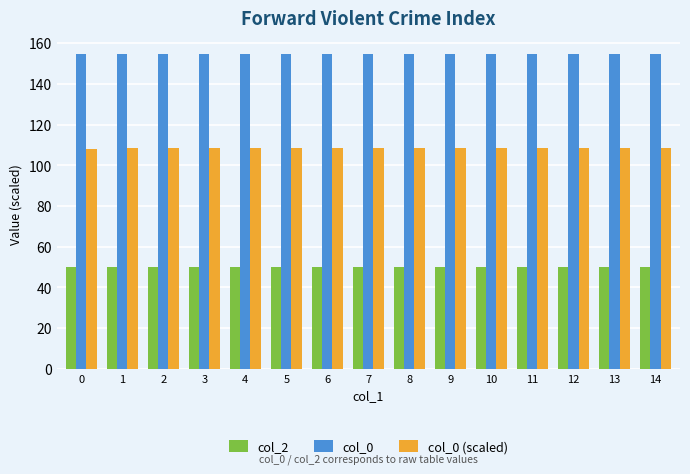

At how many categories does at least one series exceed 112?

15